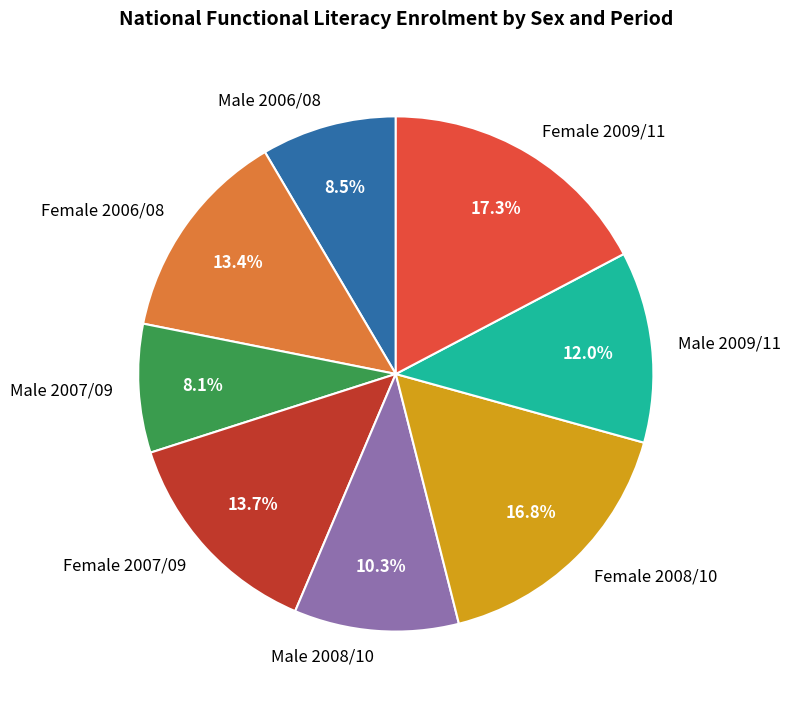

True or false: Female 2009/11 accounts for 17% of the total.

True